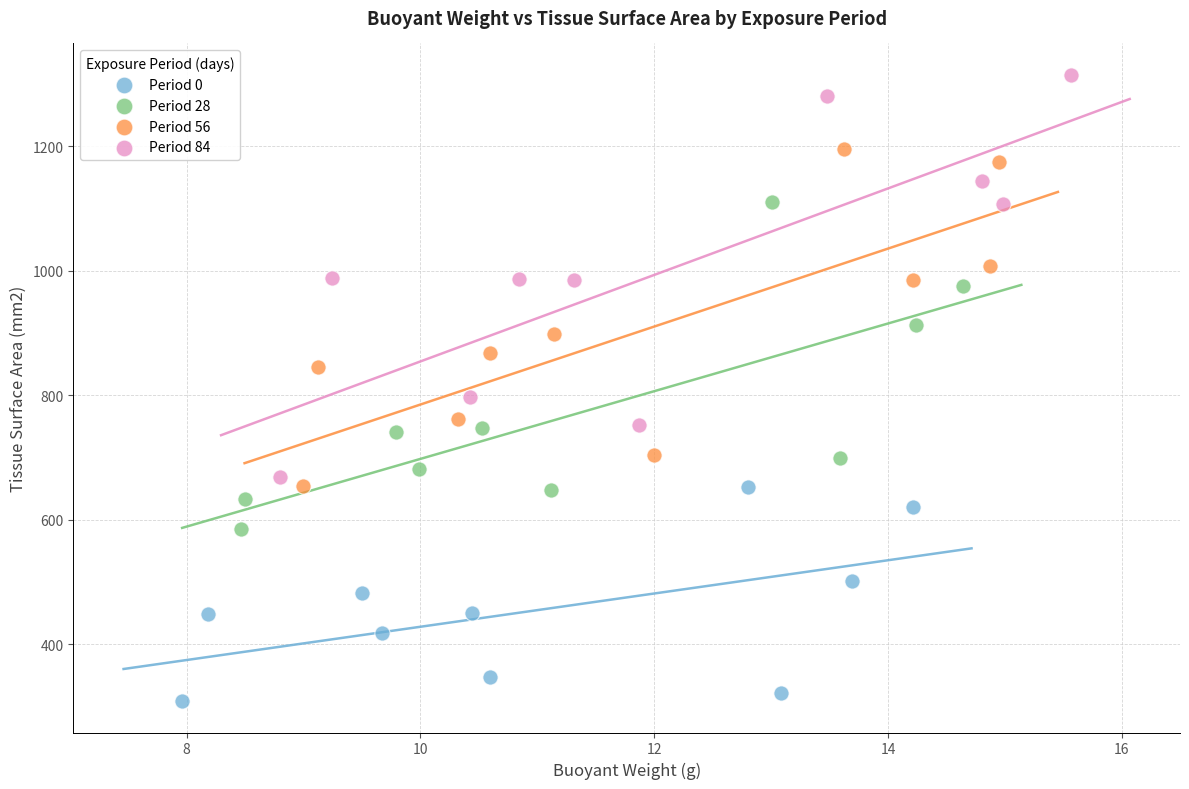

What are all the series names shown in the legend?

Period 0, Period 28, Period 56, Period 84